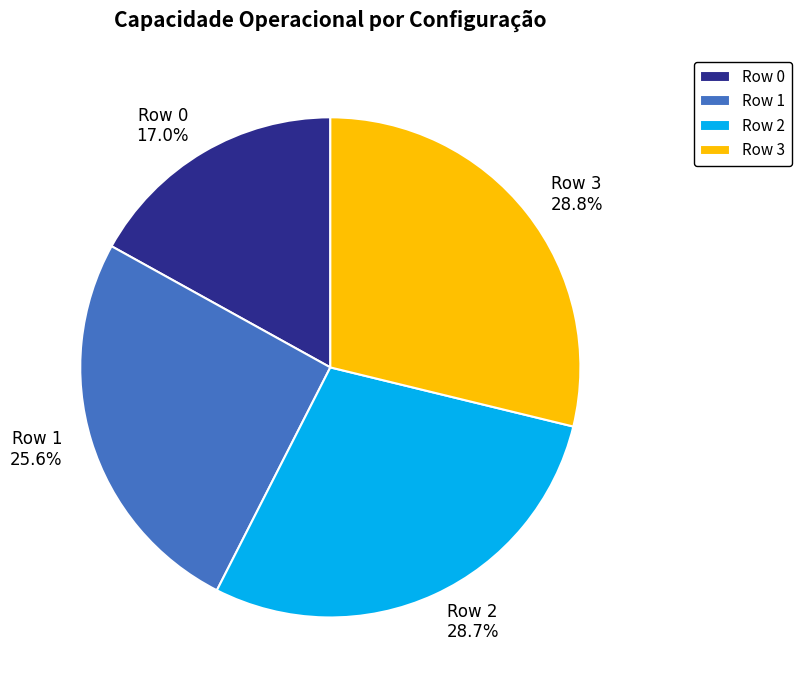

Combined, do Row 1 and Row 0 account for over 50%?

No